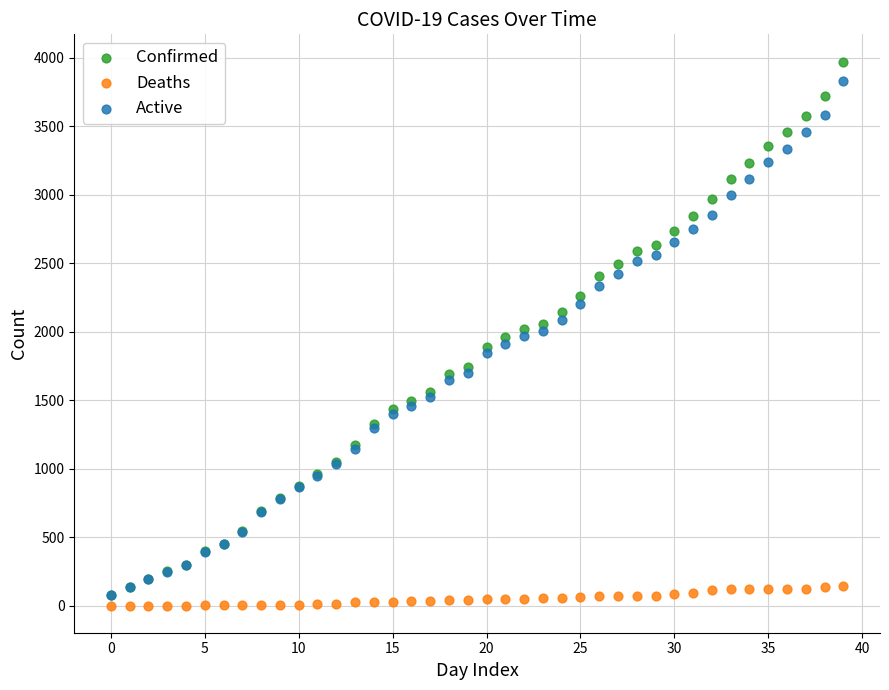

What are all the series names shown in the legend?

Confirmed, Deaths, Active